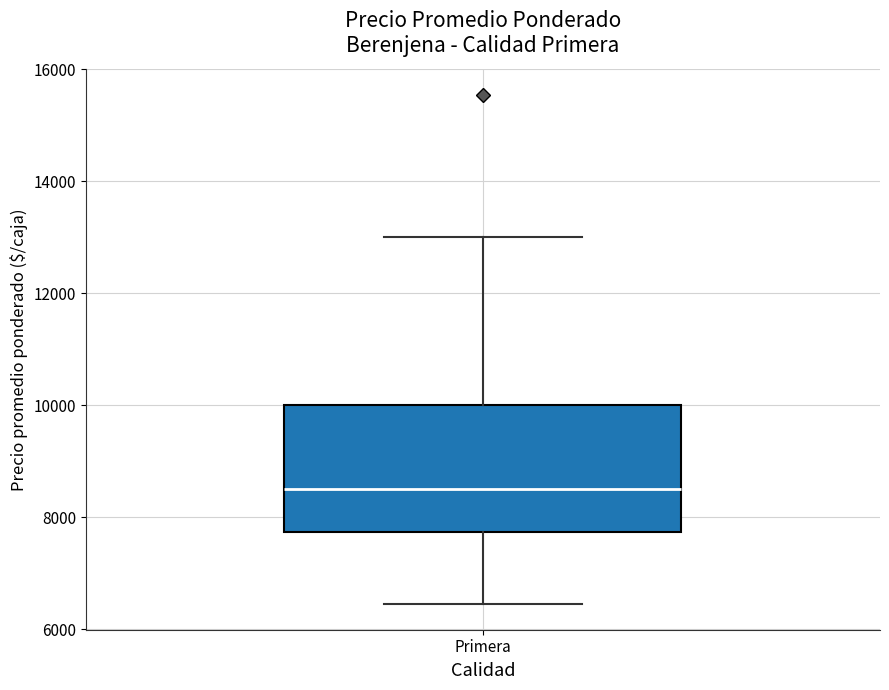

Transcribe this box plot: give where the median line is, the range the box spans, and where the two whiskers end, as read against the y-axis. The values are not printed on the chart, so give them approximately, as read against the axis.

median 8600, box 7800 to 10000, whiskers 6400 to 13000